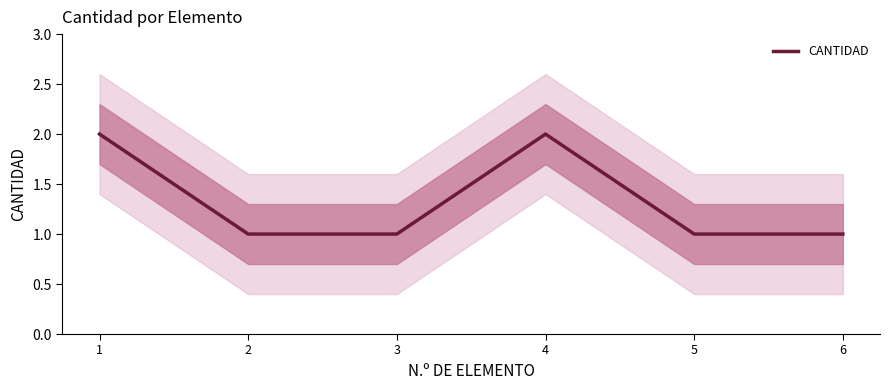

List the labels in order of value, largest first.

1, 4, 2, 3, 5, 6